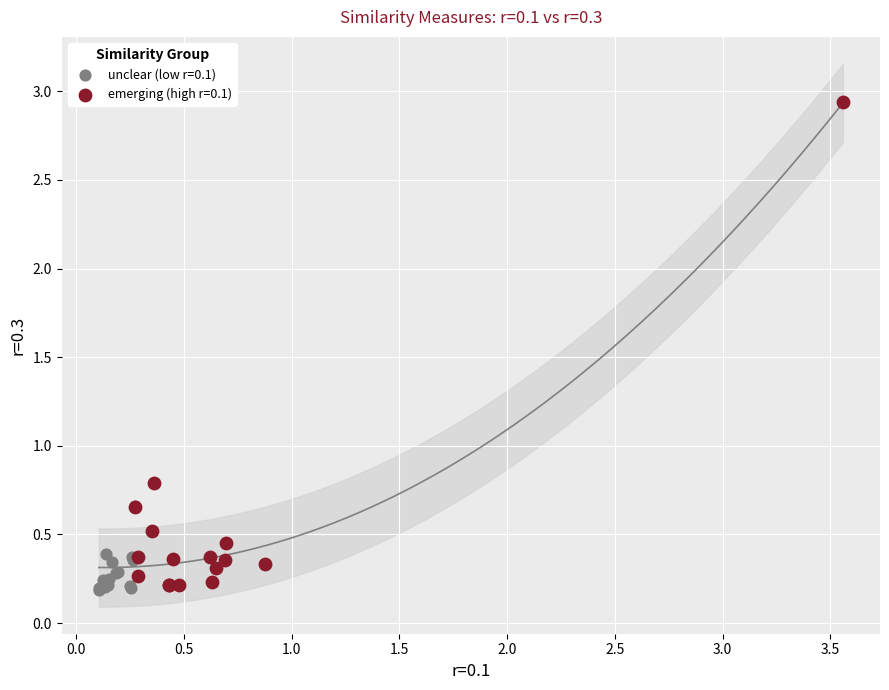

Which series has the widest spread of Y values?

emerging (high r=0.1)